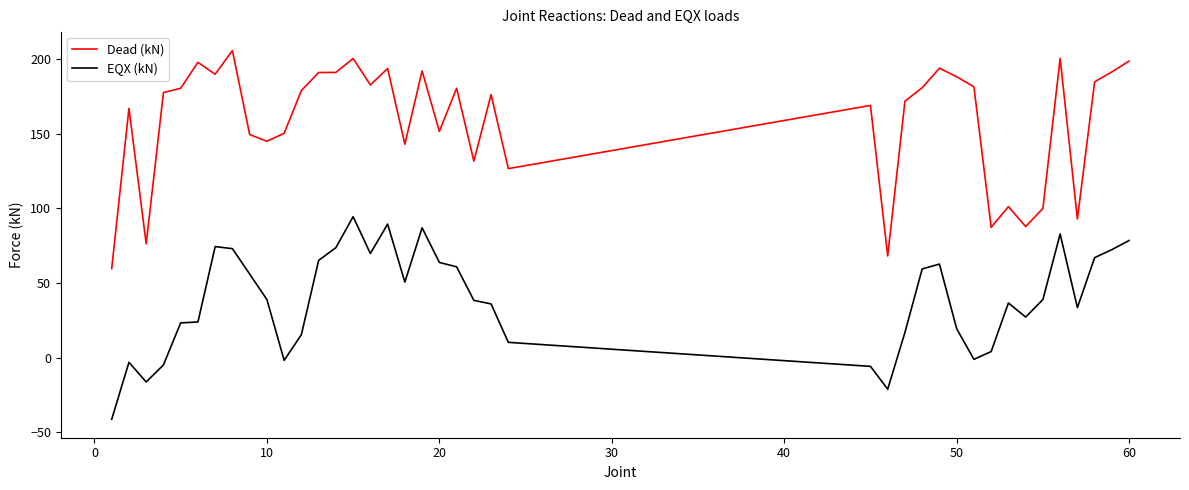

What is the average value of the Dead (kN) series?

158.4